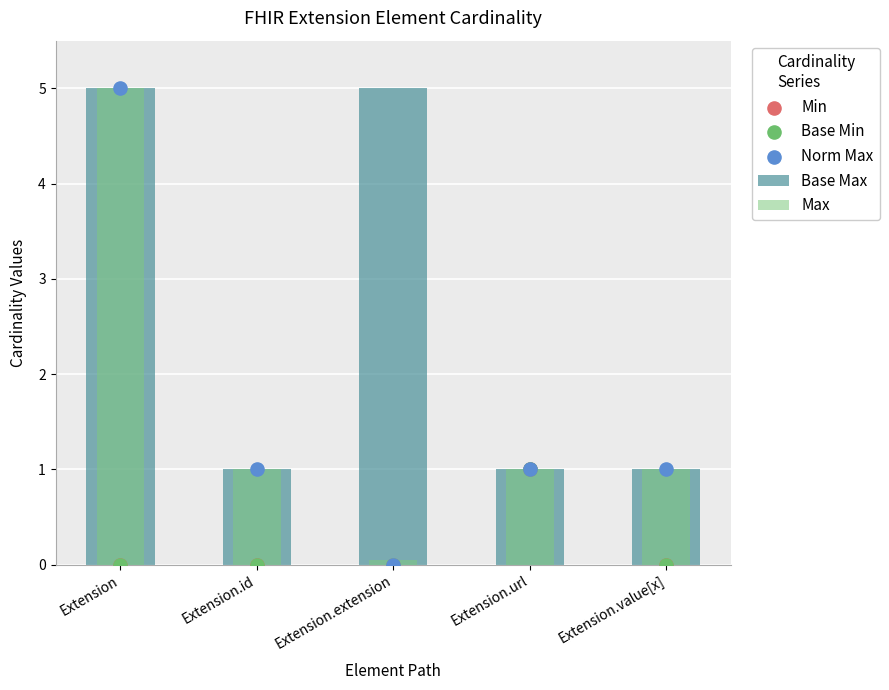

What are all the series names shown in the legend?

Base Max, Max, Min, Base Min, Norm Max